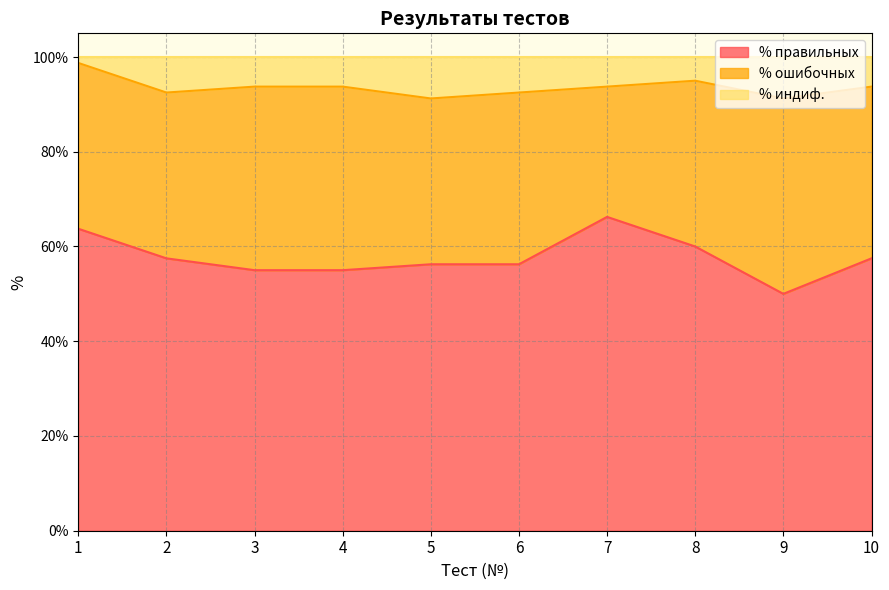

Which series has the widest spread of values?

% правильных